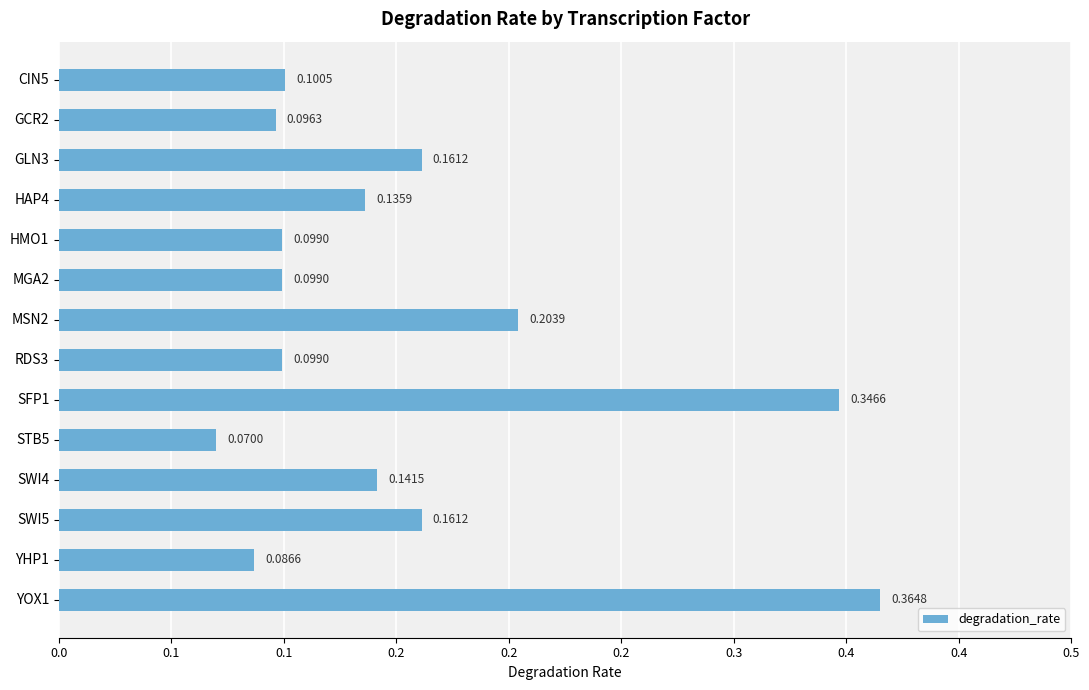

What is the difference between the second highest and second lowest values?

0.3